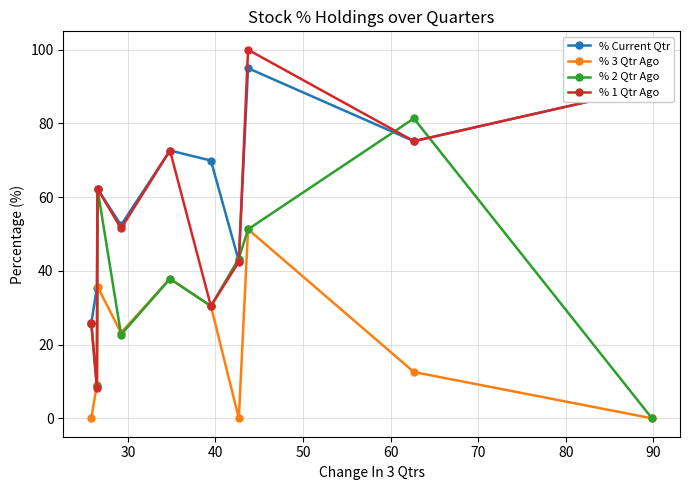

What is the value of the % Current Qtr point at the 3rd from the left?

62.3